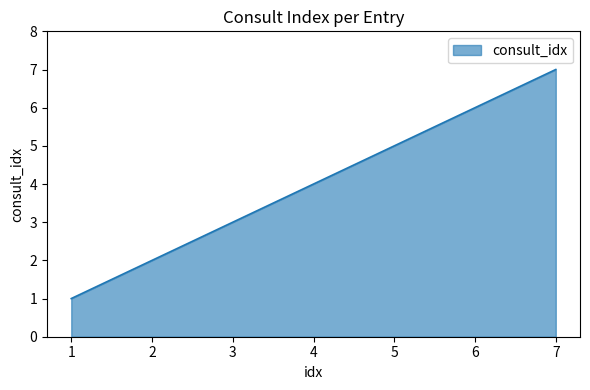

Reading left to right, transcribe all the data shown in this chart.

1=1	2=2	3=3	4=4	5=5	6=6	7=7